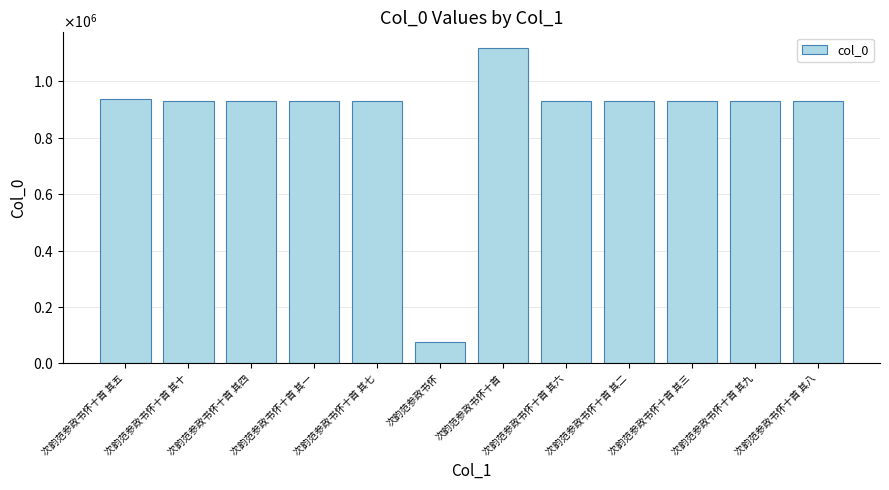

What is the label of the 11th bar from the right?

次韵范参政书怀十首 其十